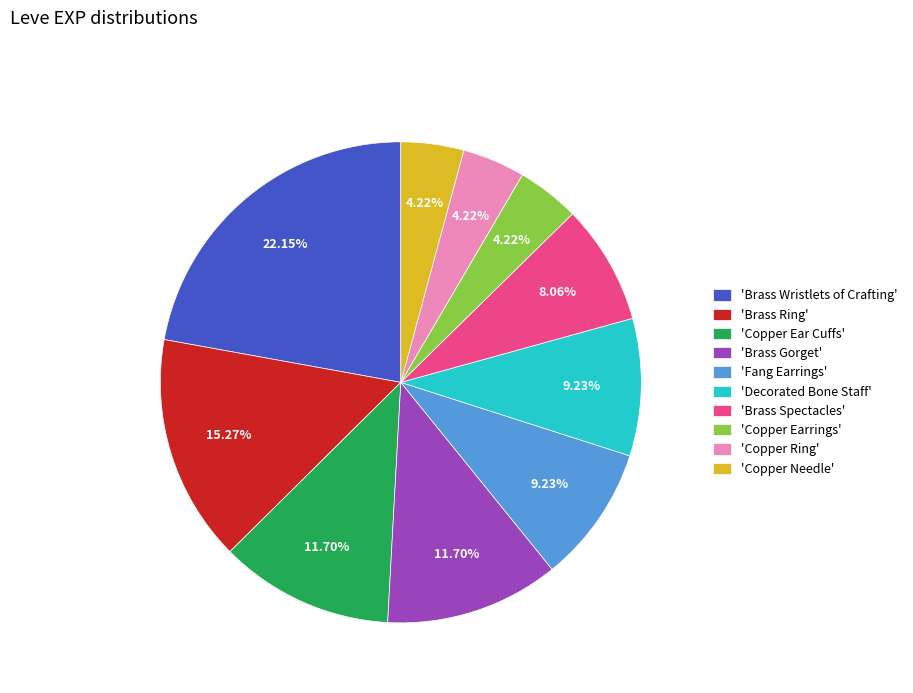

Does any single category account for the majority?

No